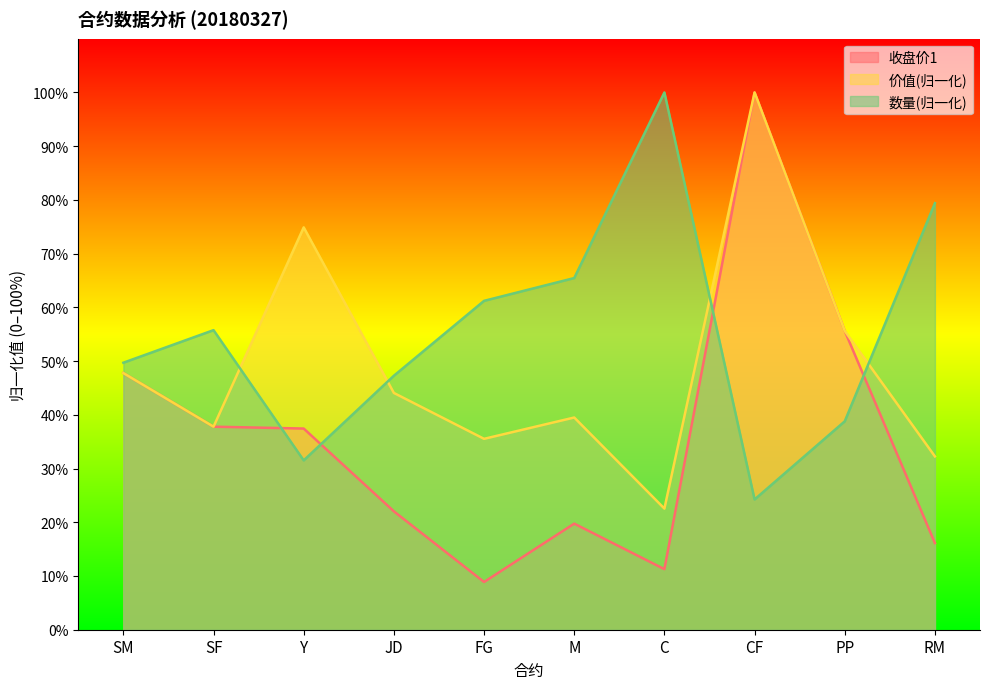

Rank the series by their maximum value, from lowest to highest.

收盘价1, 价值, 数量